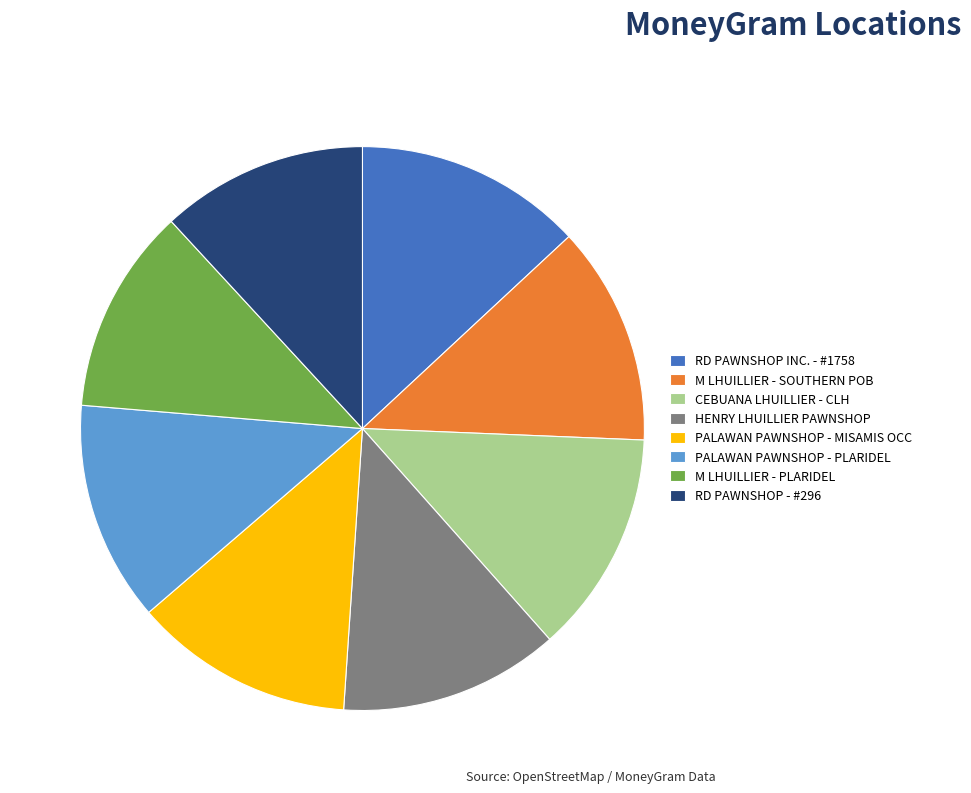

Is it true that RD PAWNSHOP INC. - #1758 is 7% of the pie?

False